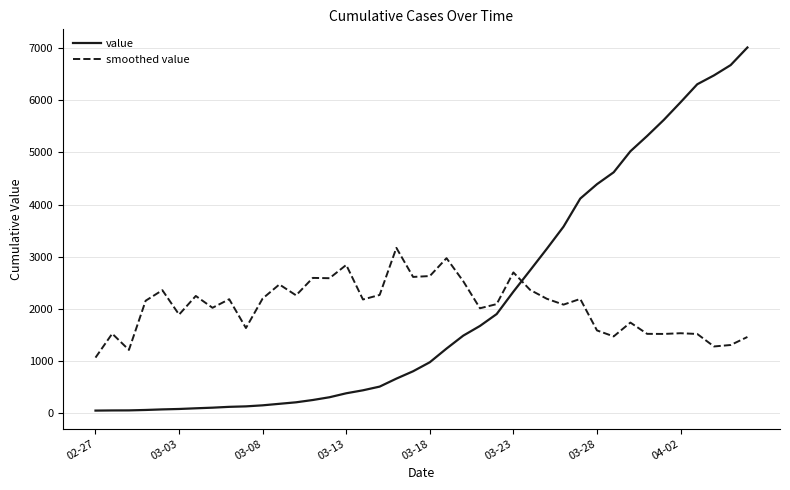

Which series has the largest total across all categories?

value